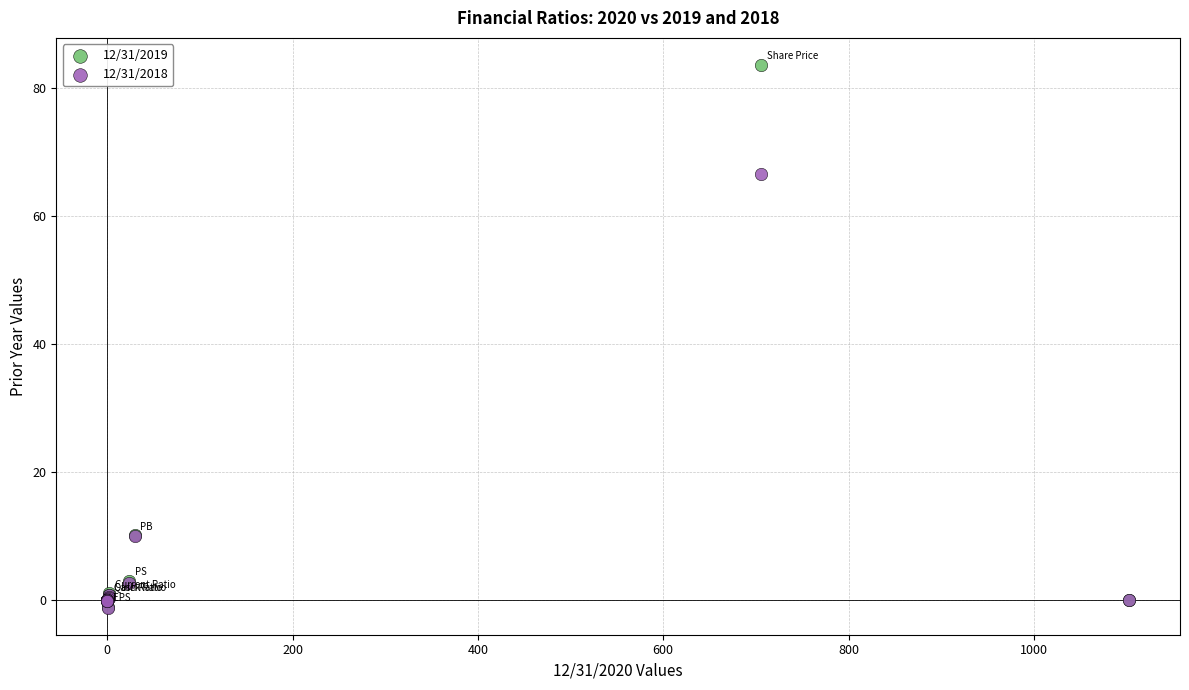

Across all series, what Y value is closest to 41?

66.6